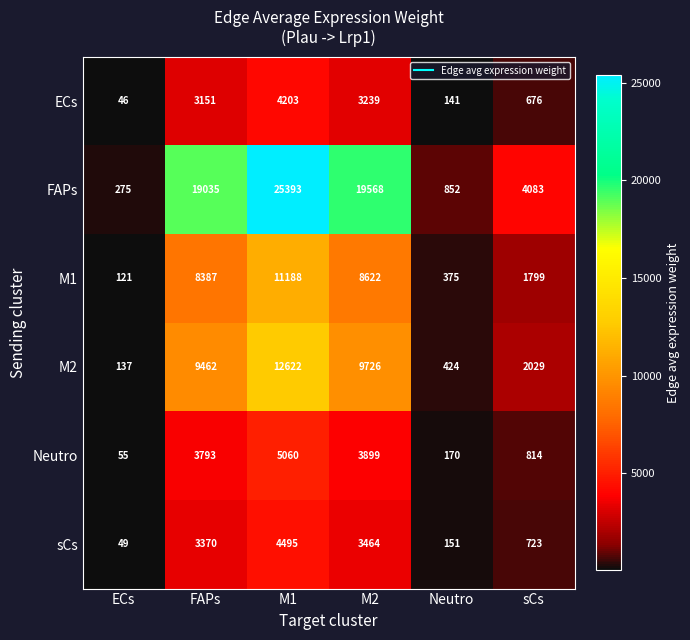

At FAPs, list the series in order from smallest to largest.

ECs, sCs, Neutro, M1, M2, FAPs